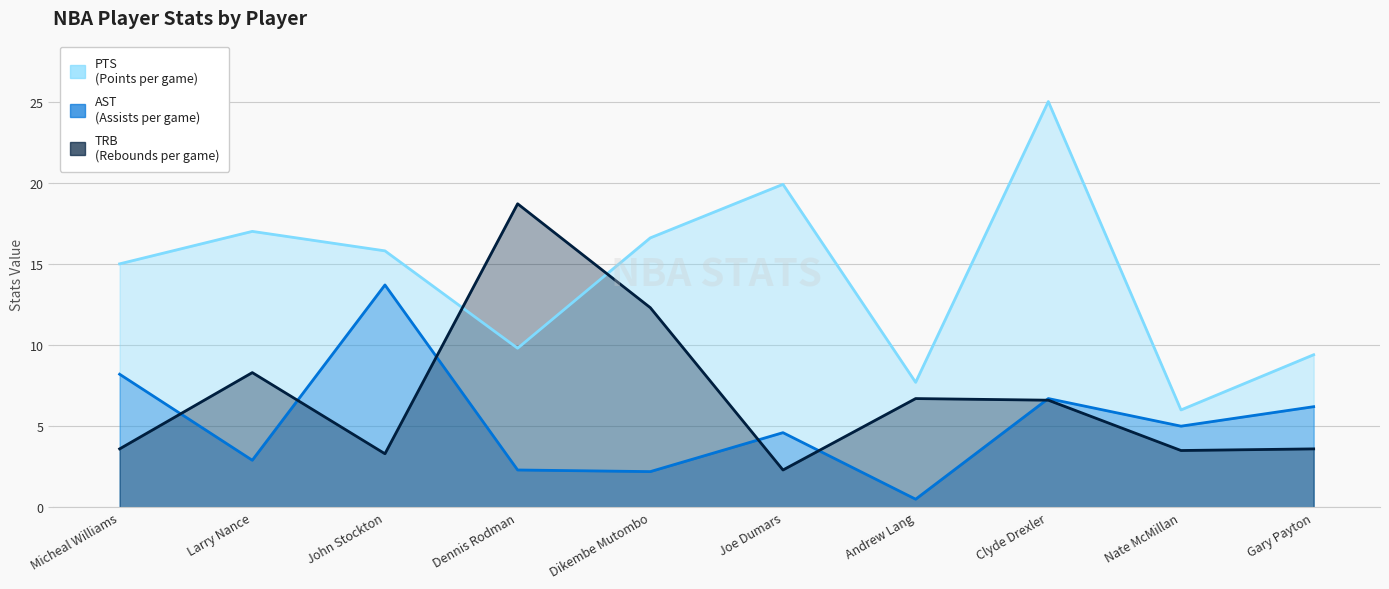

Reading right to left, list all the values displayed in this chart.

PTS: 9.4	6.0	25.0	7.7	19.9	16.6	9.8	15.8	17.0	15.0
AST: 6.2	5.0	6.7	0.5	4.6	2.2	2.3	13.7	2.9	8.2
TRB: 3.6	3.5	6.6	6.7	2.3	12.3	18.7	3.3	8.3	3.6